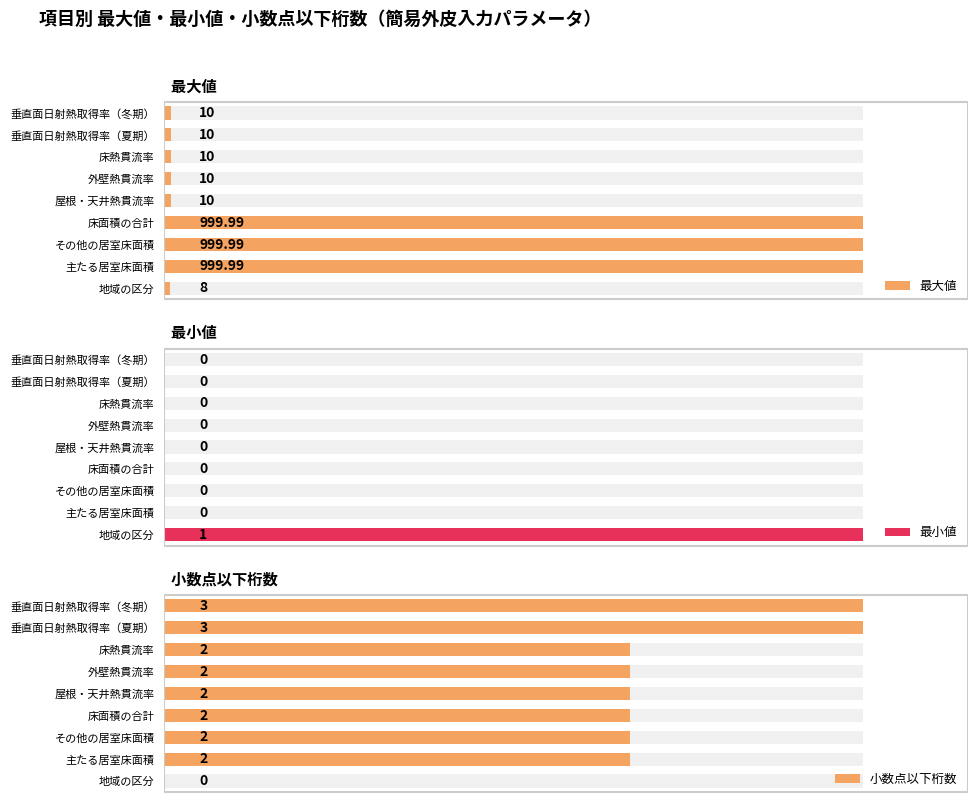

How many values in the 小数点以下桁数 series exceed 2?

2